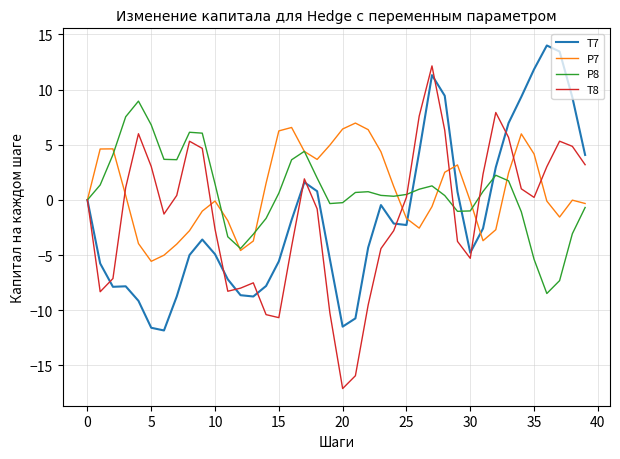

What is the maximum value for P7?

7.0